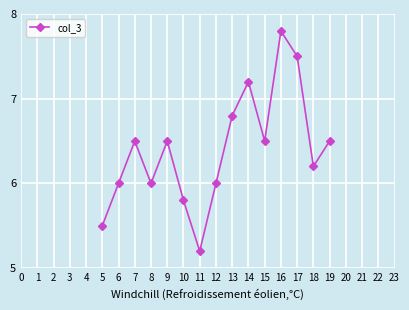

The value at 9 is 6.5. True or false?

True